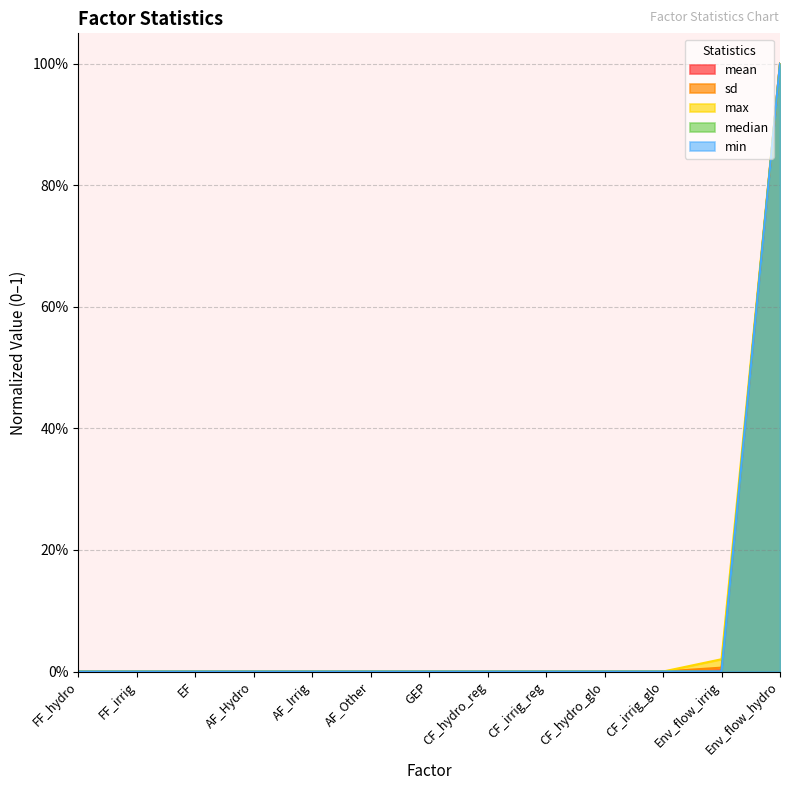

Is it true that min equals 0.0 at AF_Hydro?

True